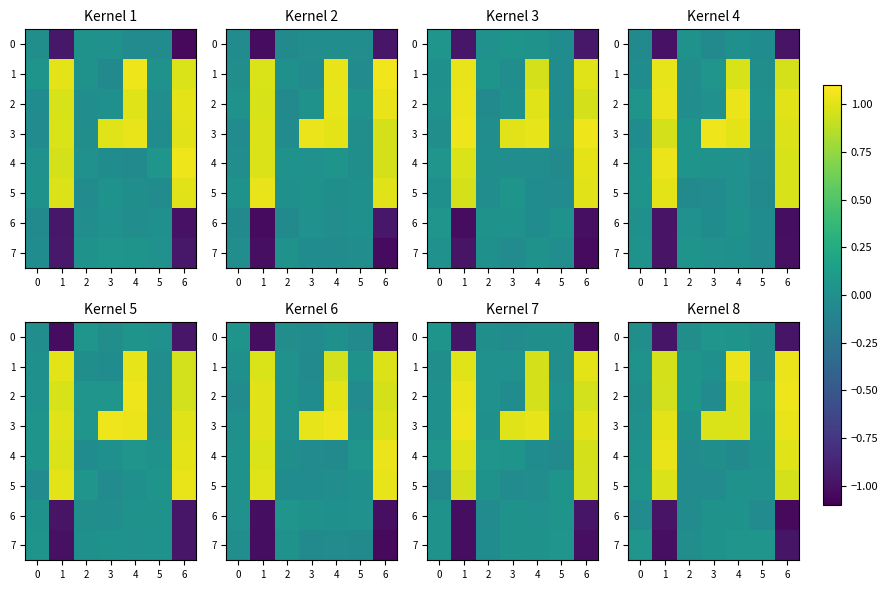

What is the difference between the second highest and second lowest values in the 6 series?

1.0